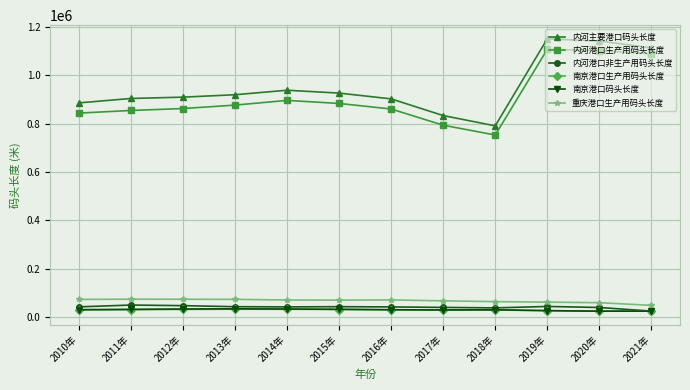

Where is 内河港口生产用码头长度 nearest to the value 930499?

2014年